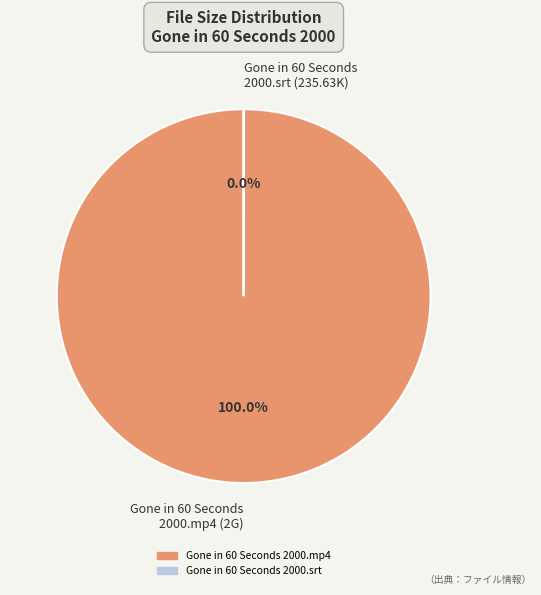

Does Gone in 60 Seconds 2000.mp4 (2G) account for over 50% of the chart?

Yes